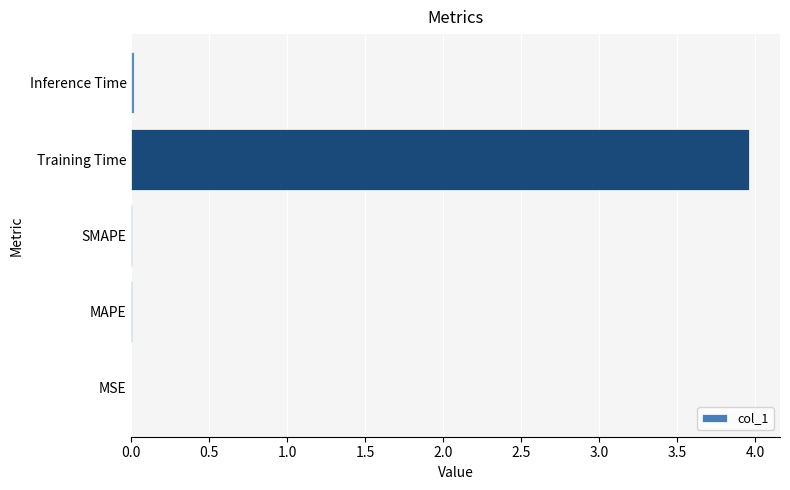

The chart shows a value of 0.0 at MSE. True or false?

True